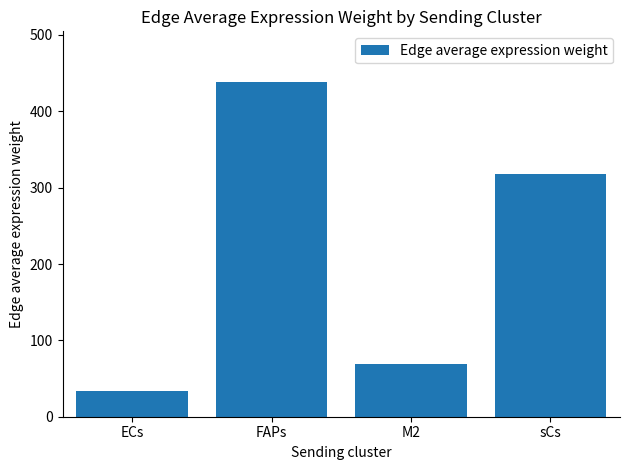

What is the average value?

215.0